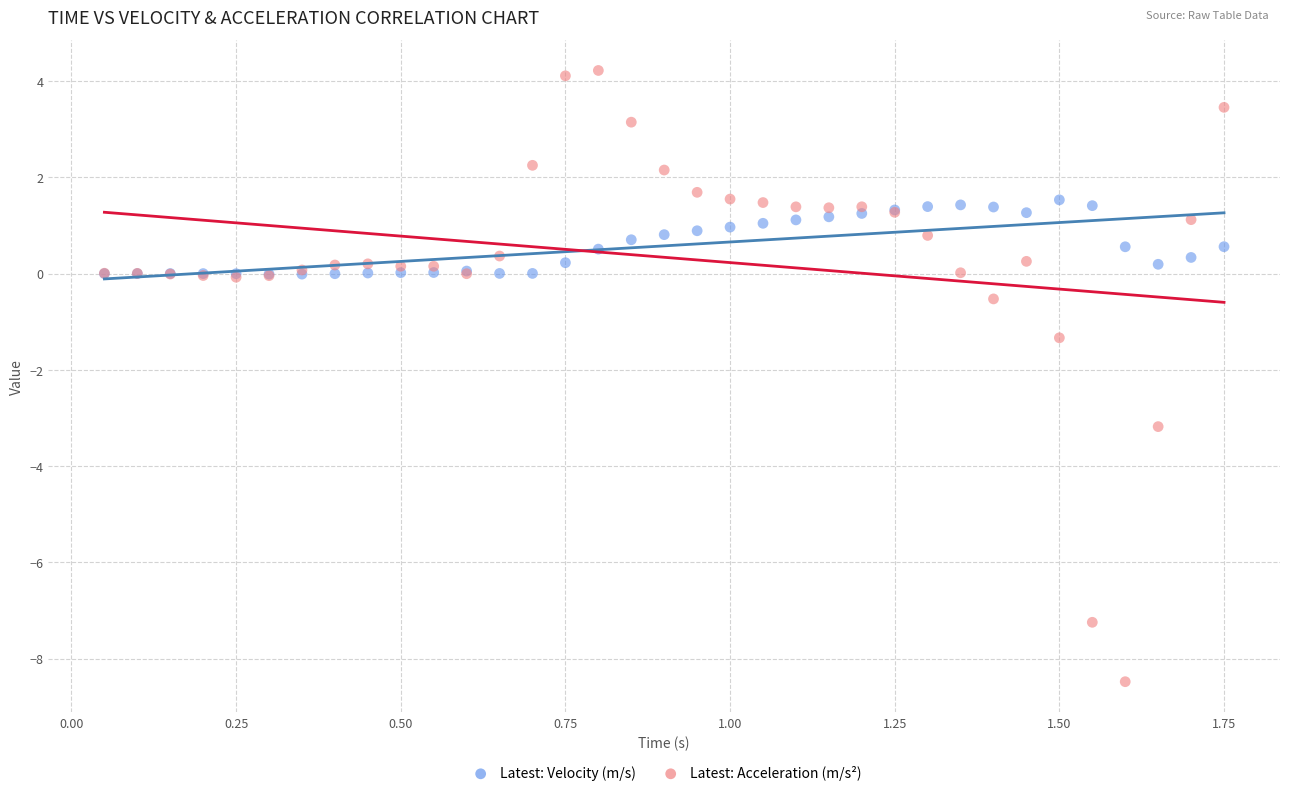

Which series has the widest spread of Y values?

Latest: Acceleration (m/s²)